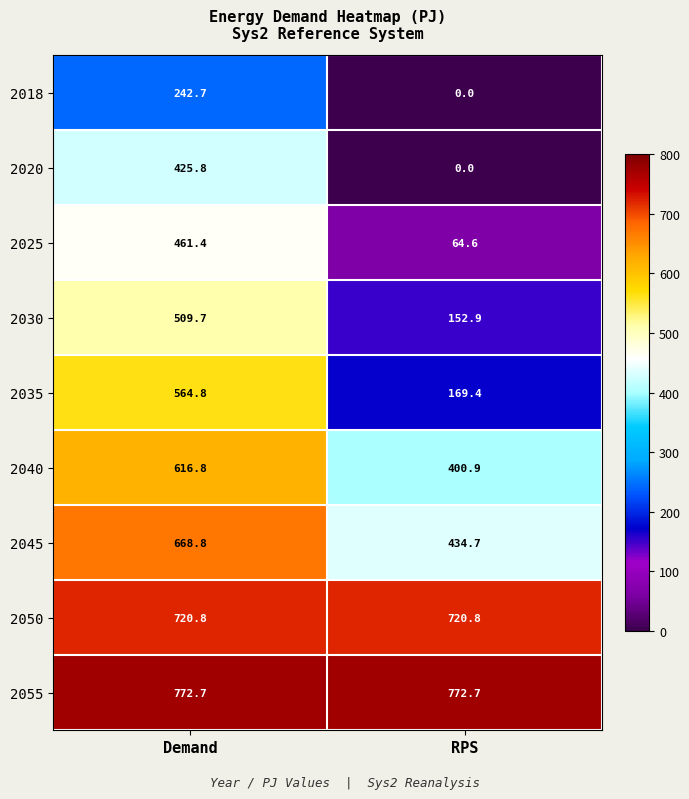

What is the average value of the 2020 series?

212.9